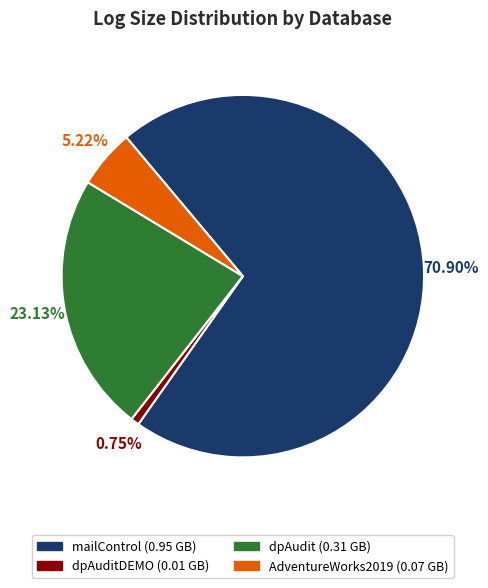

Is there a majority slice in this chart?

Yes